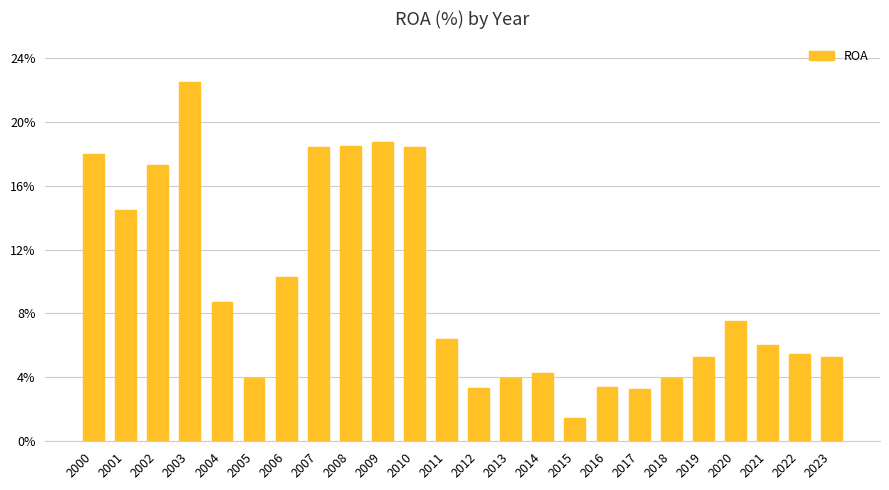

Which has a higher value, 2003 or 2002?

2003